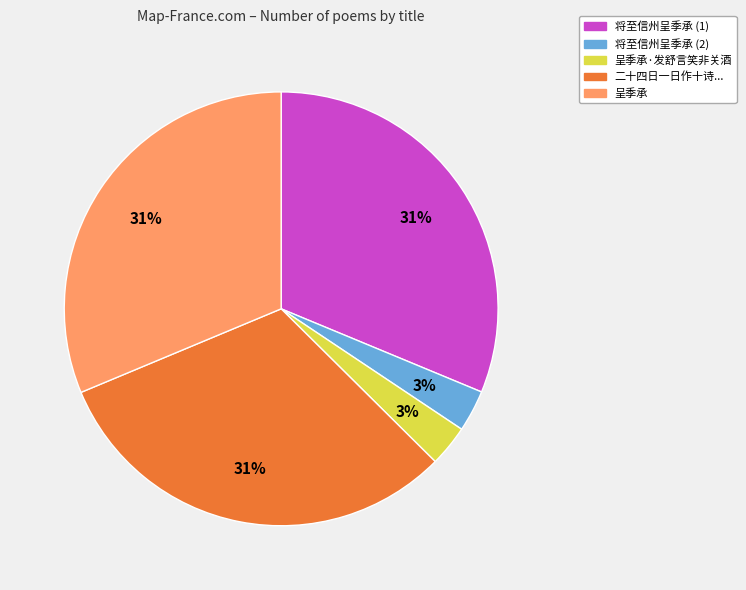

Is it true that 呈季承·发舒言笑非关酒 is 14% of the pie?

False